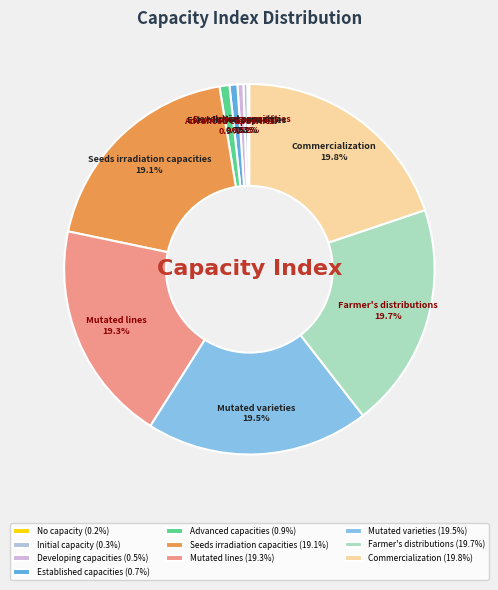

Approximately how many times larger is the value at Farmer's distributions compared to Commercialization?

1.0